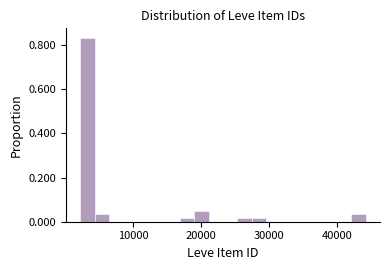

Read against the x-axis, roughly where is the centre of the tallest bar?

3000